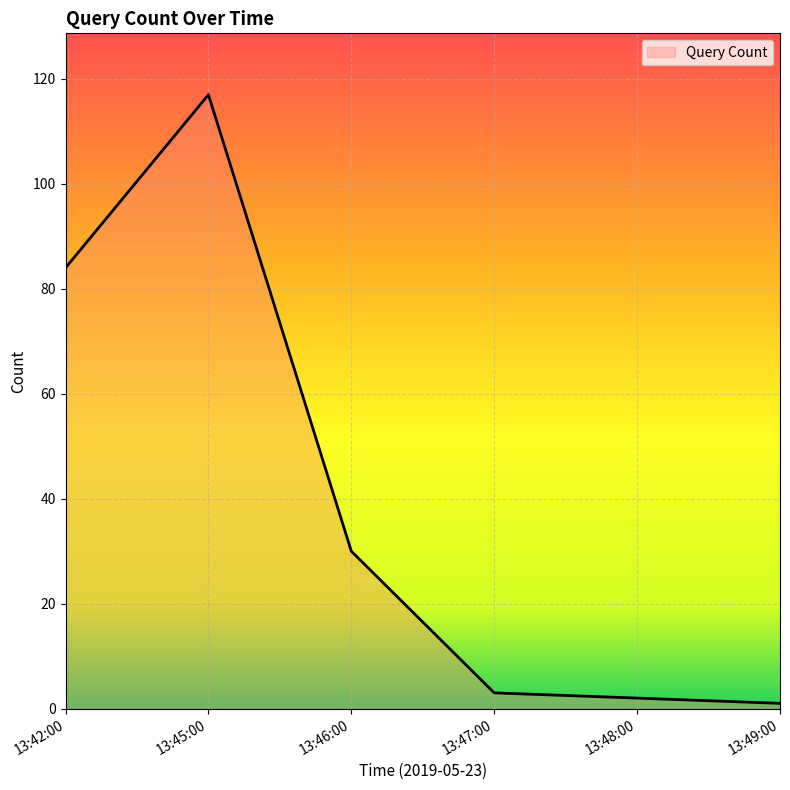

Which category has the highest value across all series?

13:45:00